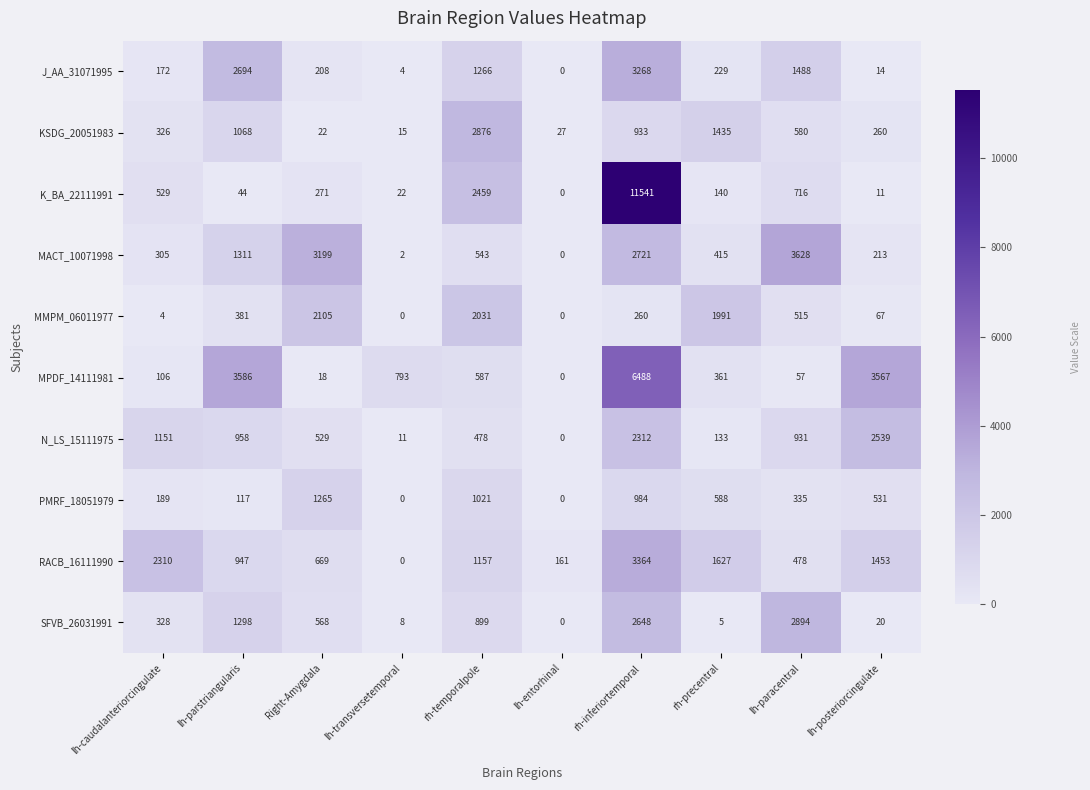

List the series in order of their peak value, highest first.

K_BA_22111991, MPDF_14111981, MACT_10071998, RACB_16111990, J_AA_31071995, SFVB_26031991, KSDG_20051983, N_LS_15111975, MMPM_06011977, PMRF_18051979